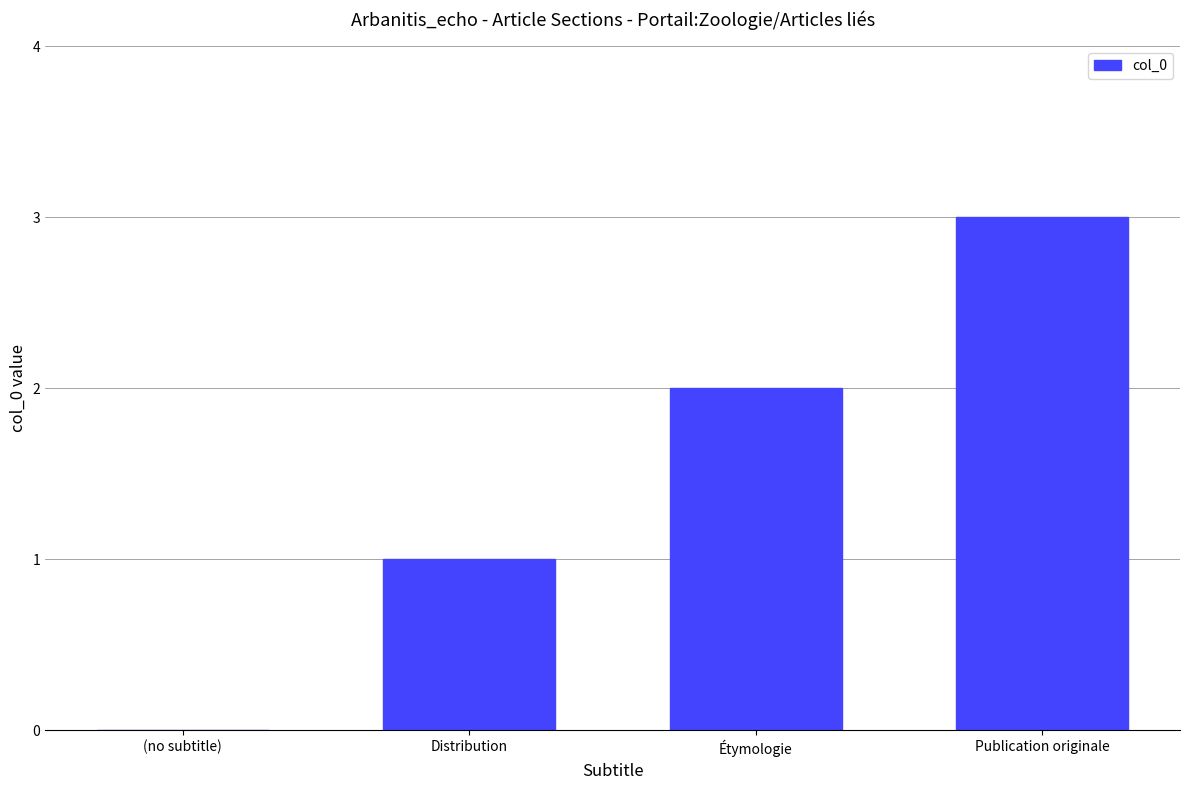

Is it true that the value at Publication originale is 3?

True